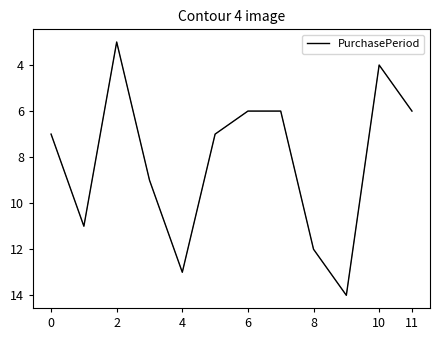

Does the chart have visible grid lines?

No